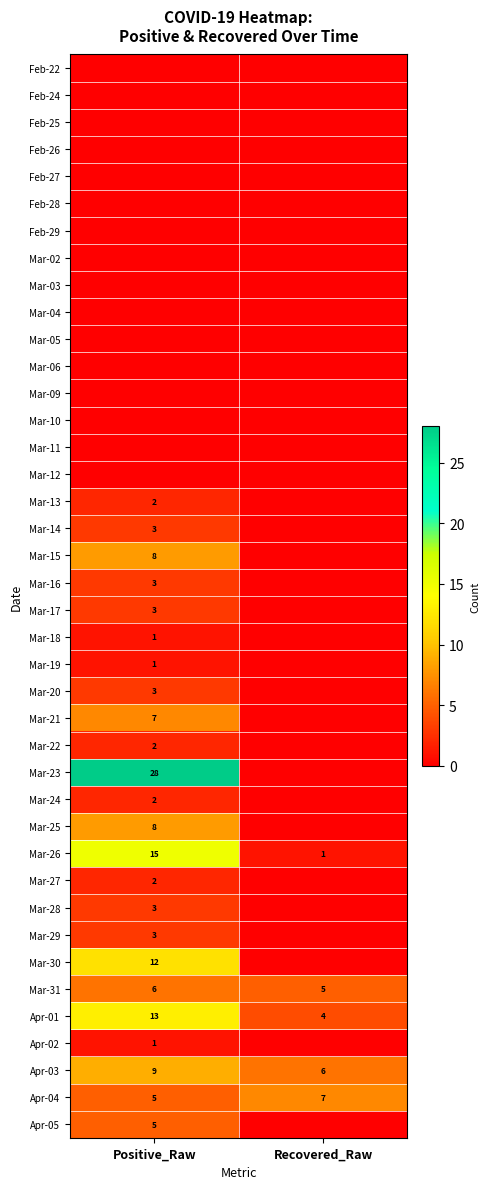

Is it true that Apr-05 equals 5 at Positive_Raw?

True